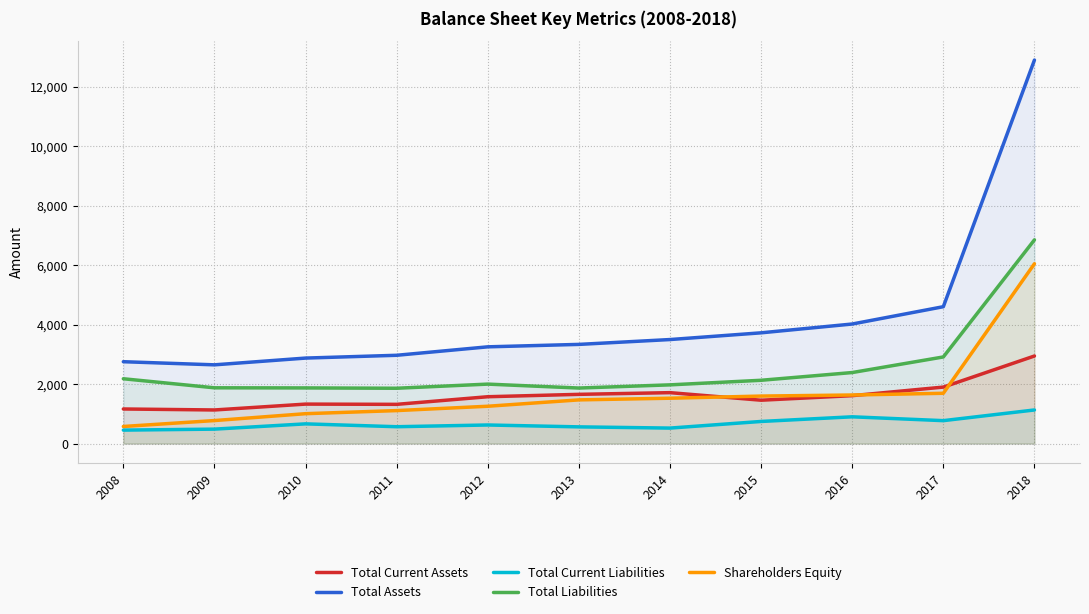

Which category has the lowest value in the Total Liabilities series?

2011